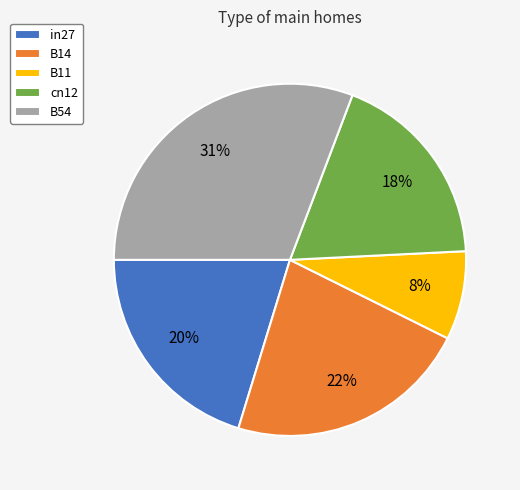

Which category has the smallest portion of the pie?

B11